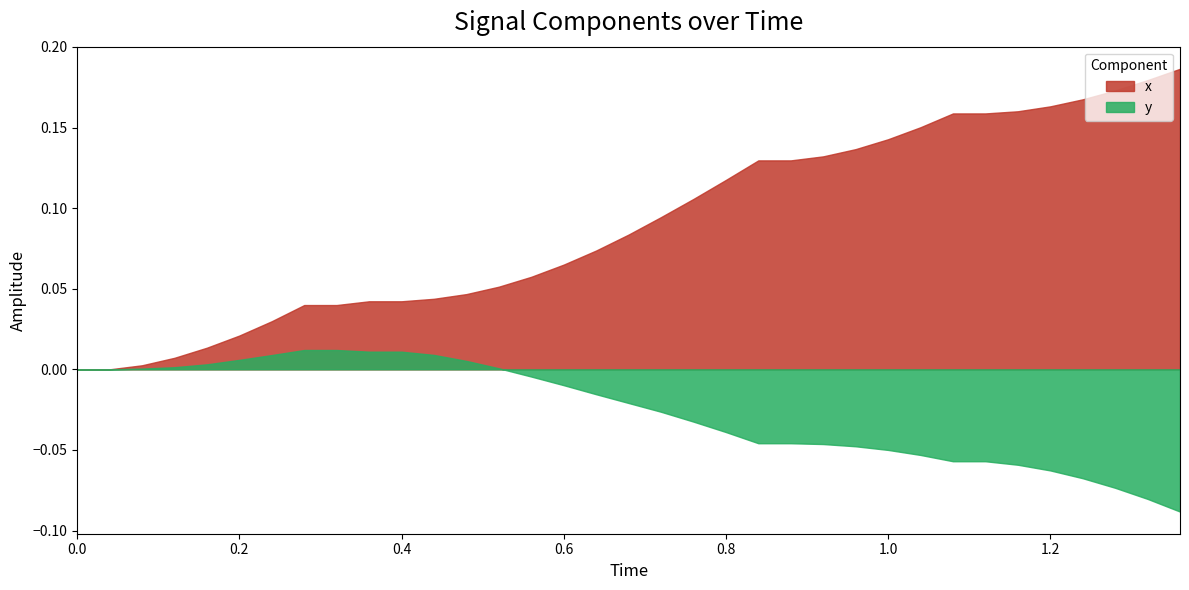

The value of x at 0.08 is 0.0. True or false?

True